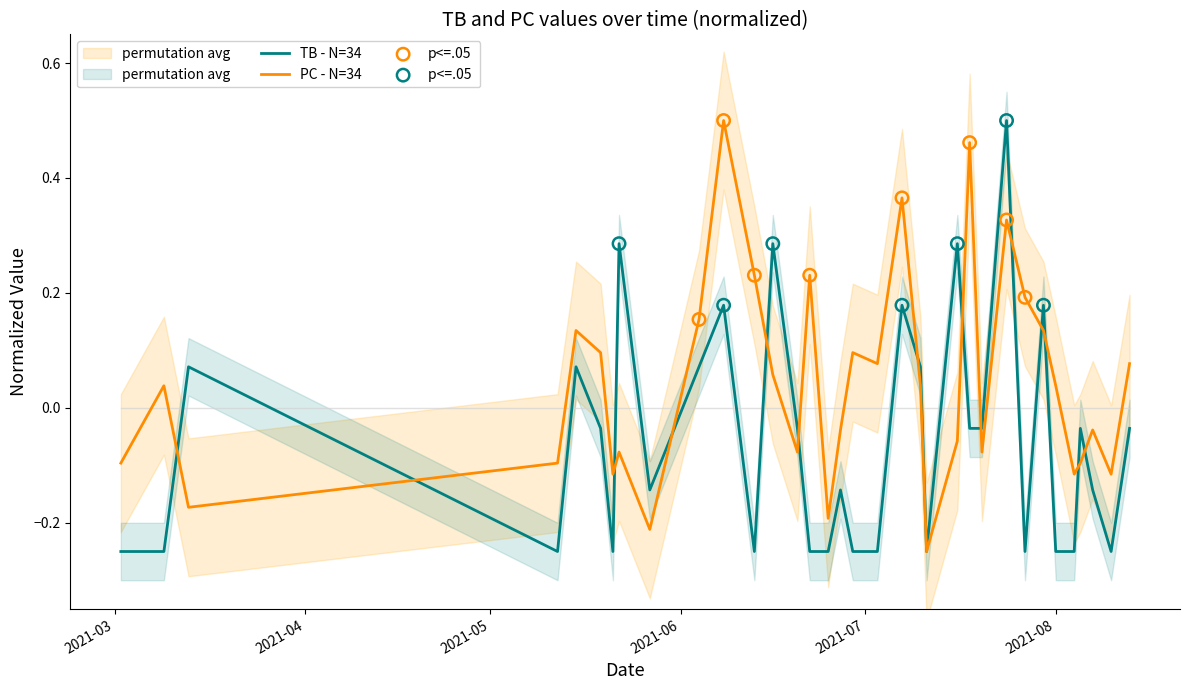

What is the total value across all series at 2021-07-16?

0.2